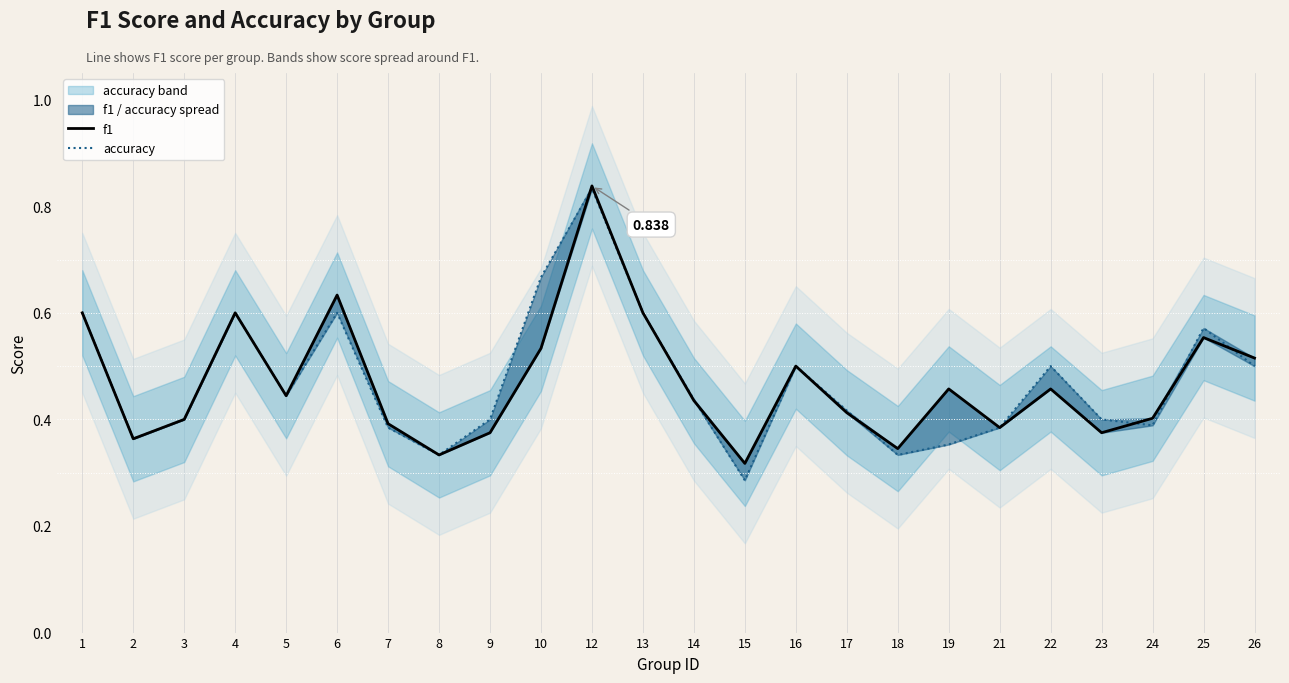

What is the sum of the accuracy values at 22 and 24?

0.9